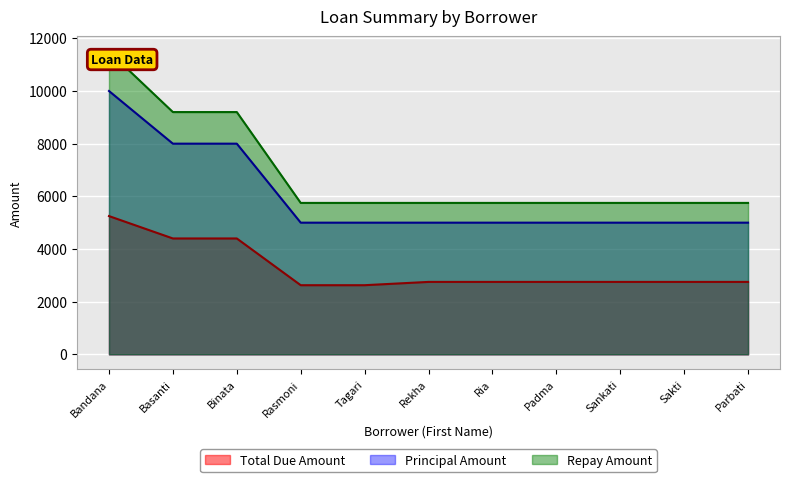

List the labels in order of Total Due Amount value, smallest first.

Rasmoni, Tagari, Rekha, Ria, Padma, Sankati, Sakti, Parbati, Basanti, Binata, Bandana